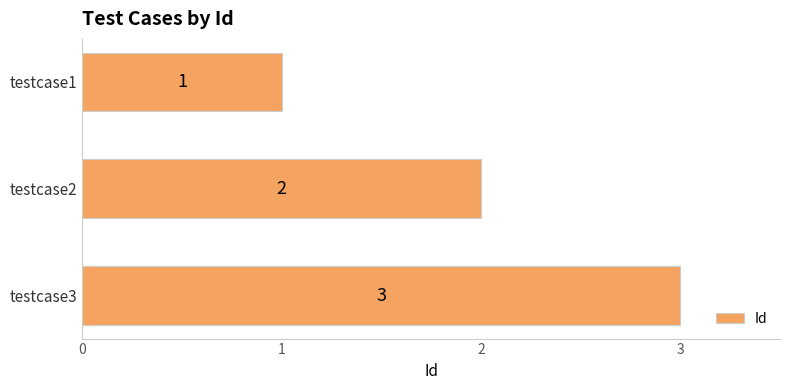

What is the average value?

2